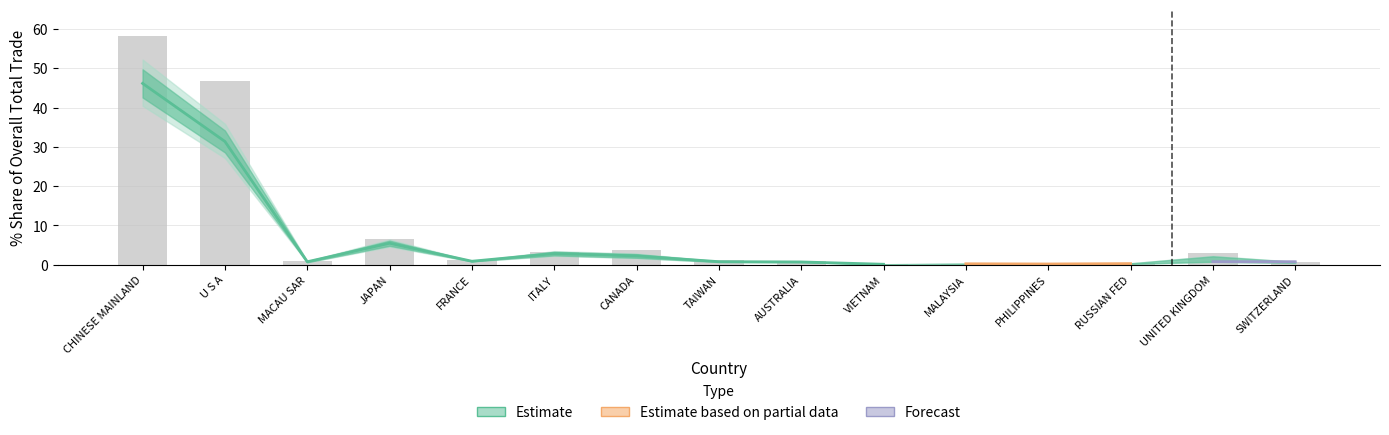

The 202002_% Share series shows 1.7 at CANADA. True or false?

True